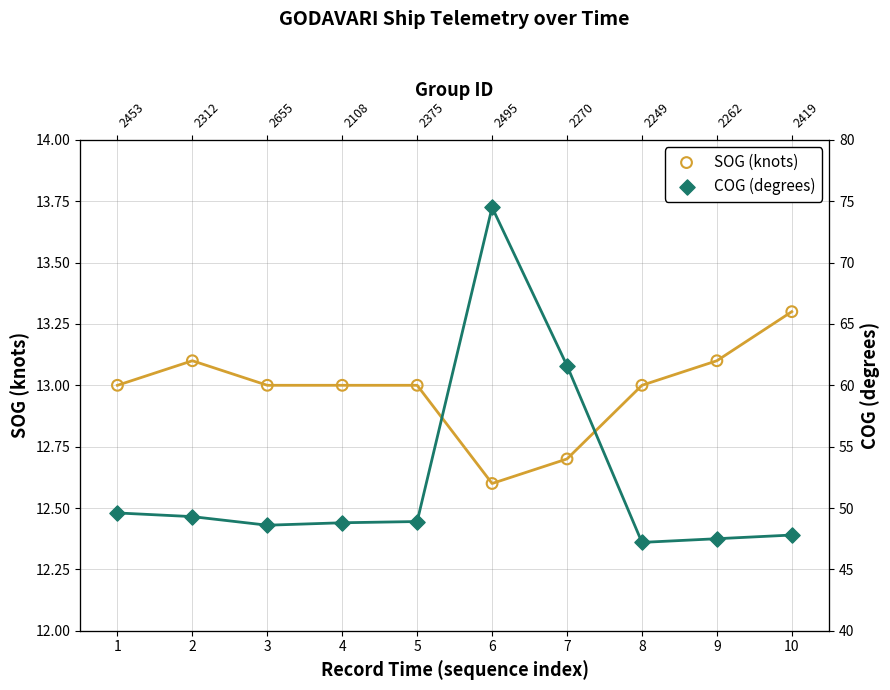

What is the total value across all series at 4?

61.8